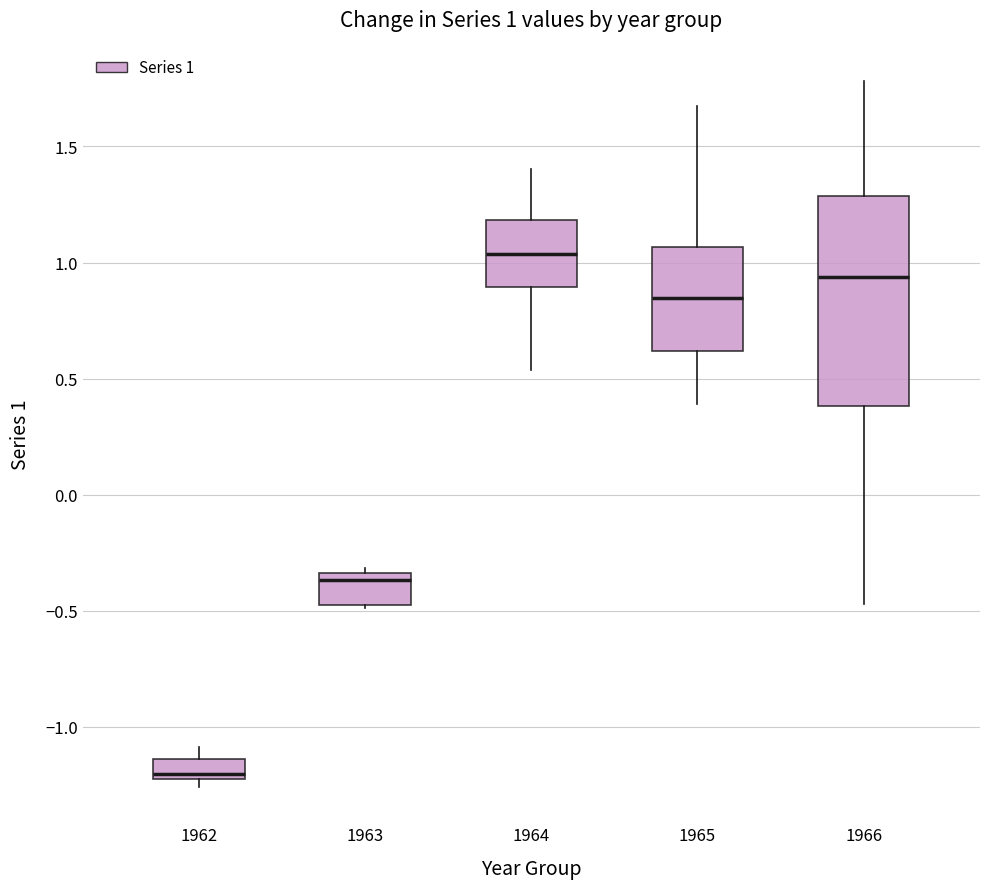

Which box is the tallest, from its lower edge to its upper edge?

1966